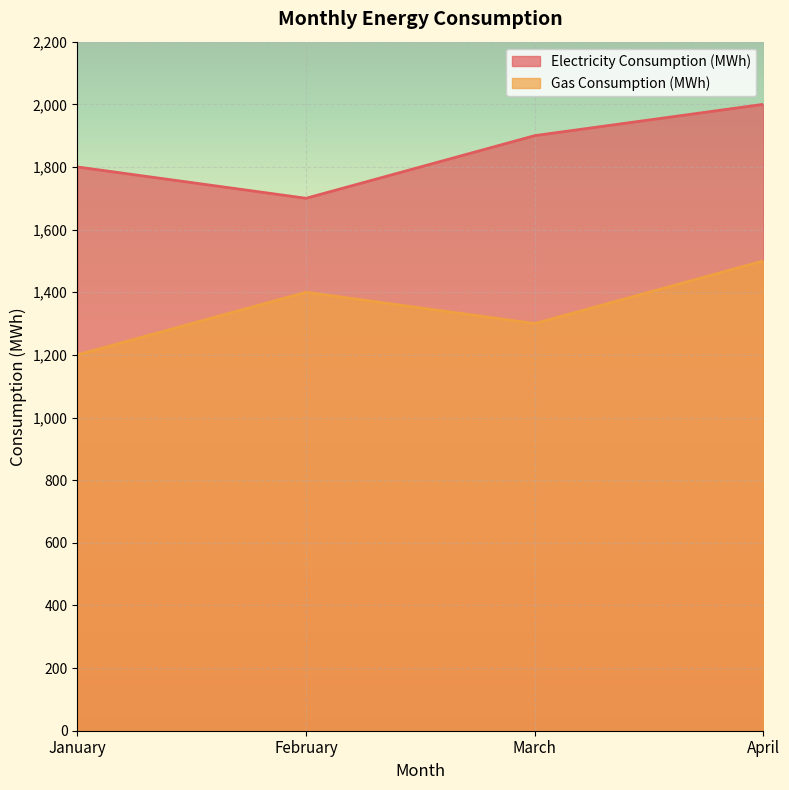

The Gas Consumption (MWh) series shows 1200 at January. True or false?

True